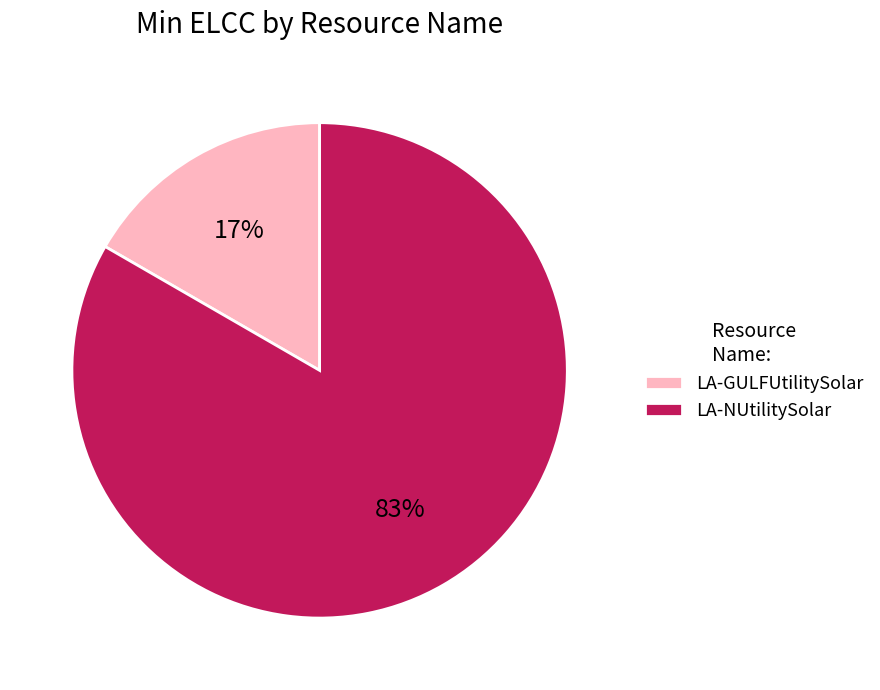

Is it true that LA-NUtilitySolar is 95% of the pie?

False